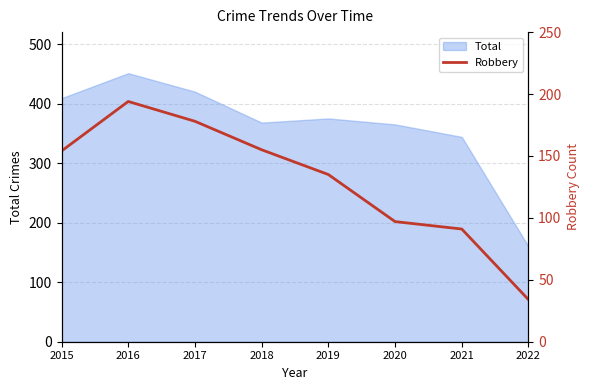

At which label does Total reach its peak?

2016